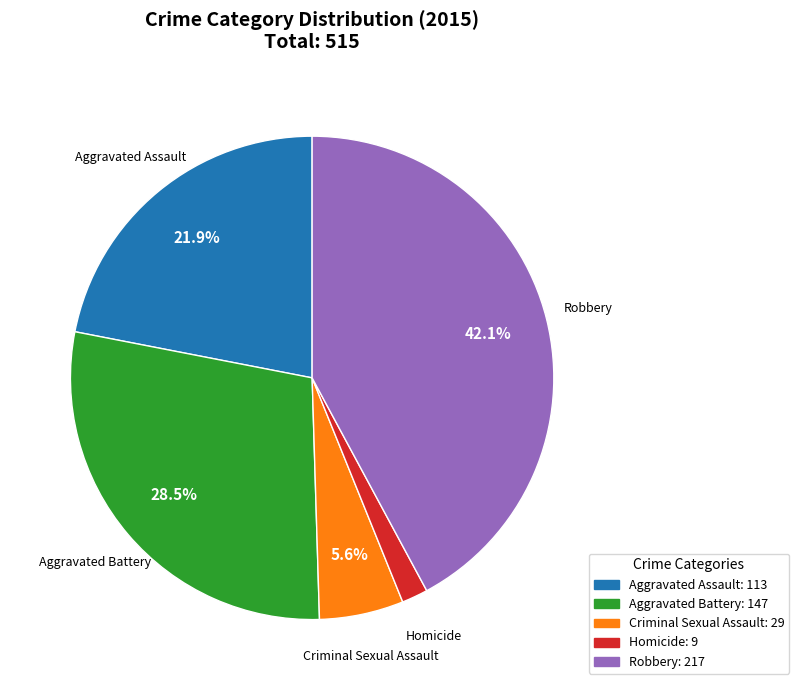

Count the number of slices in the pie.

5